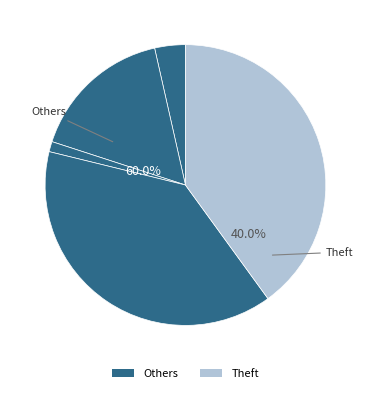

What is the largest slice in the pie chart?

Theft